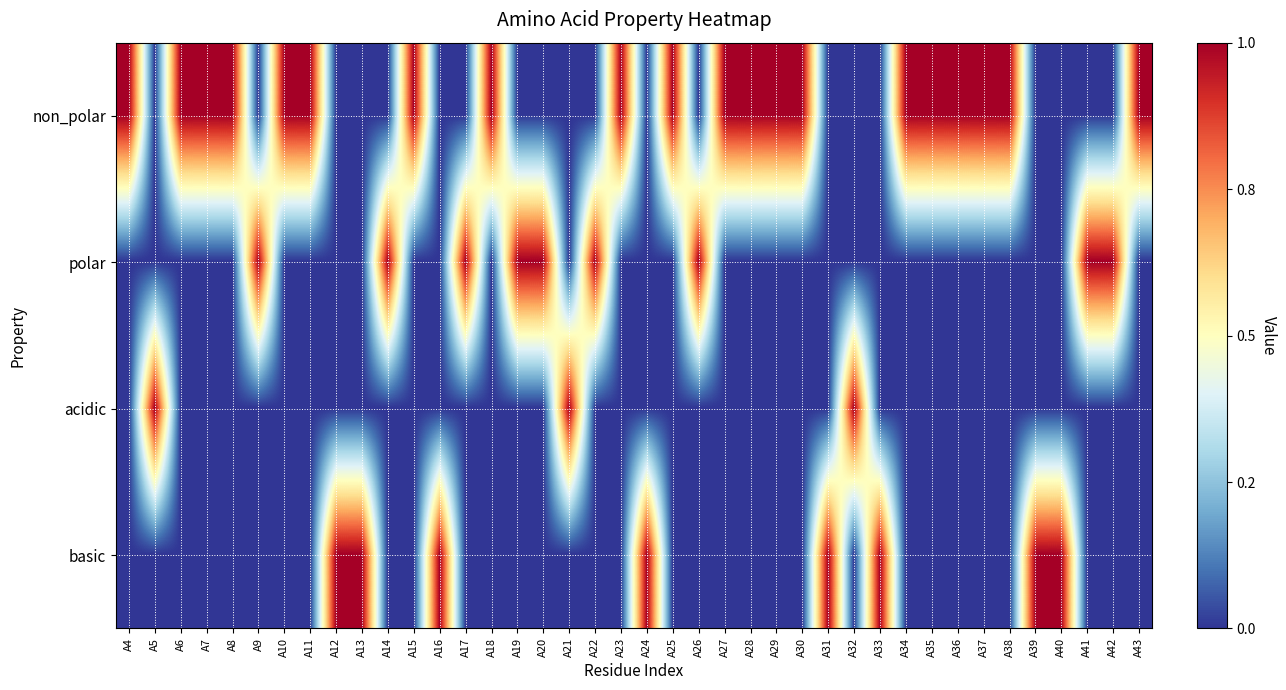

What is the maximum value shown in the chart?

1